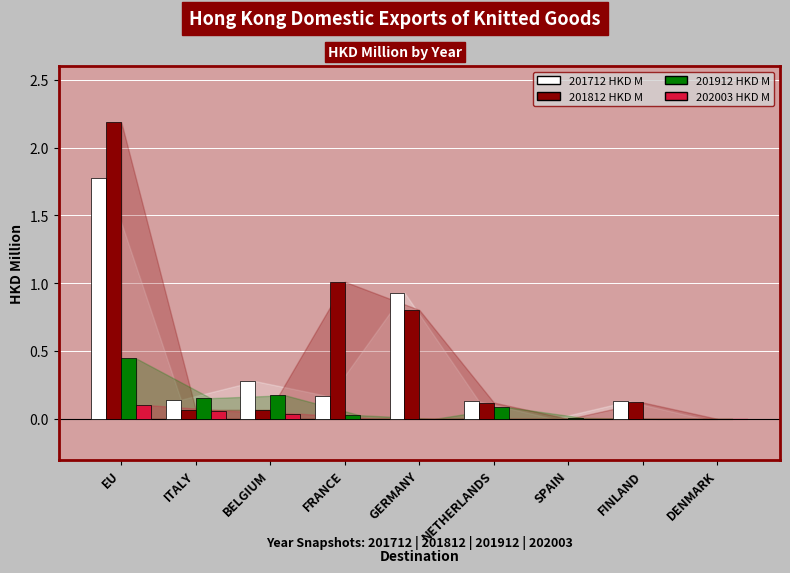

Is the value of 202003 HKD M at SPAIN greater than the value of 201912 HKD M at EU?

No